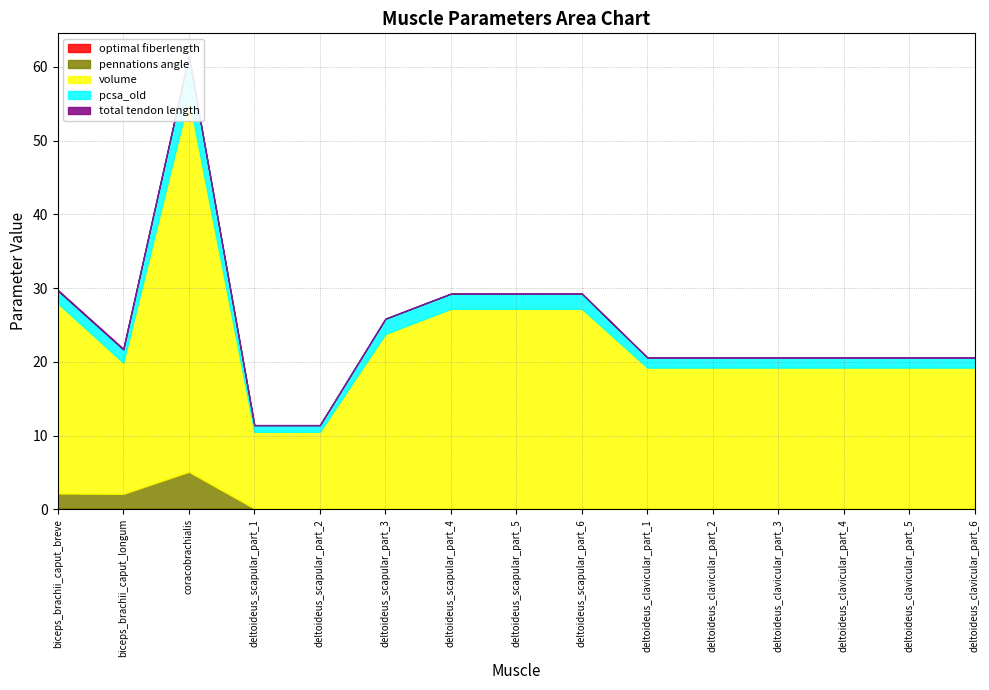

What is the sum of all optimal fiberlength values?

1.9